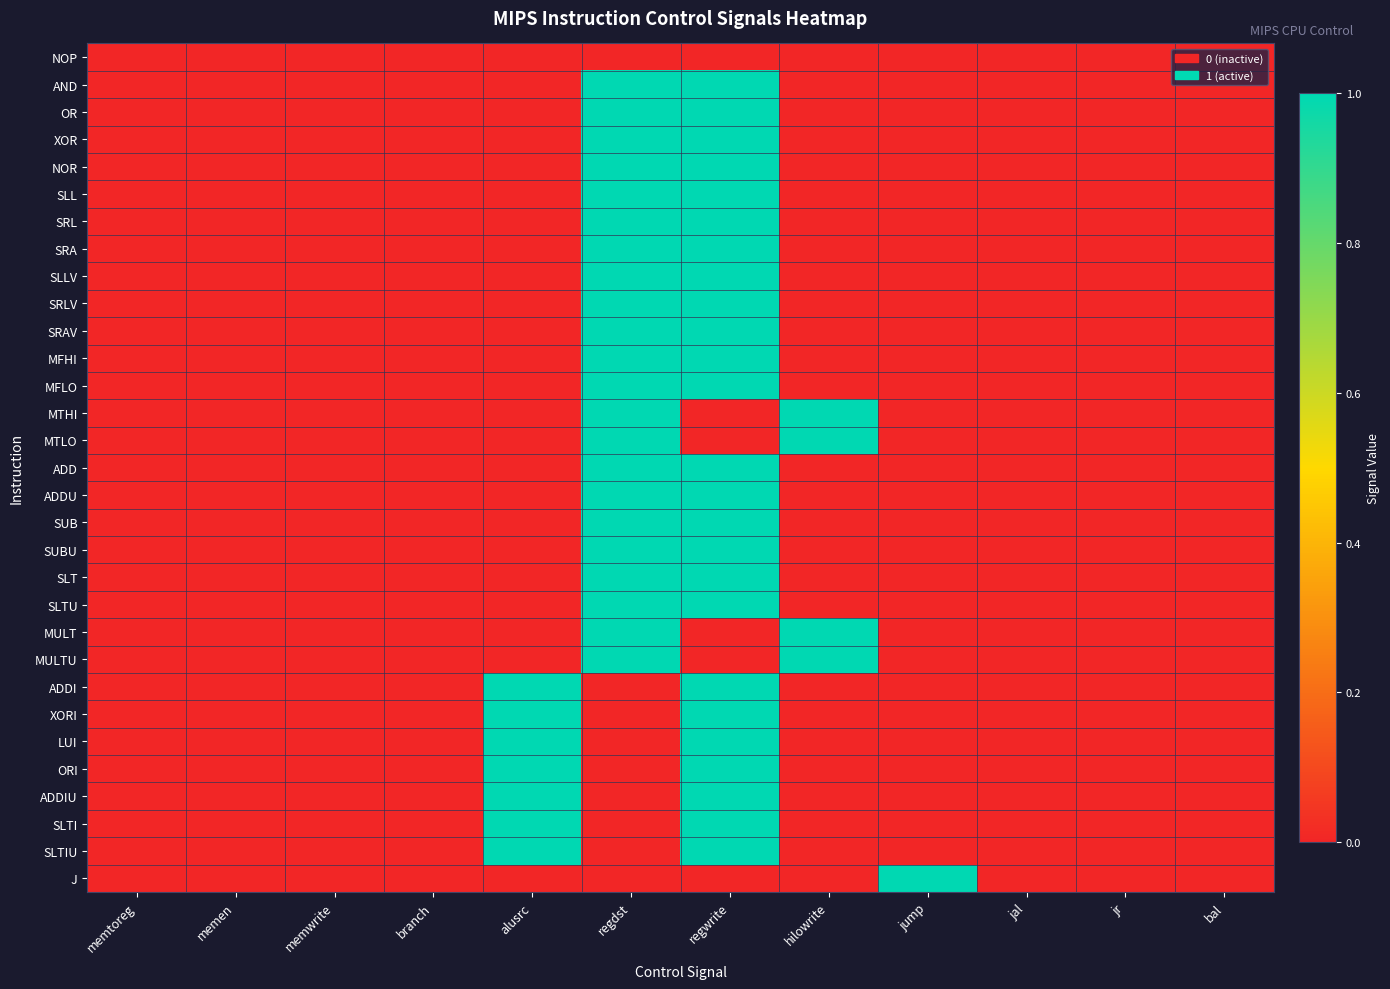

Reading left to right, extract all data points from this chart.

NOP: memtoreg=0	memen=0	memwrite=0	branch=0	alusrc=0	regdst=0	regwrite=0	hilowrite=0	jump=0	jal=0	jr=0	bal=0
AND: memtoreg=0	memen=0	memwrite=0	branch=0	alusrc=0	regdst=1	regwrite=1	hilowrite=0	jump=0	jal=0	jr=0	bal=0
OR: memtoreg=0	memen=0	memwrite=0	branch=0	alusrc=0	regdst=1	regwrite=1	hilowrite=0	jump=0	jal=0	jr=0	bal=0
XOR: memtoreg=0	memen=0	memwrite=0	branch=0	alusrc=0	regdst=1	regwrite=1	hilowrite=0	jump=0	jal=0	jr=0	bal=0
NOR: memtoreg=0	memen=0	memwrite=0	branch=0	alusrc=0	regdst=1	regwrite=1	hilowrite=0	jump=0	jal=0	jr=0	bal=0
SLL: memtoreg=0	memen=0	memwrite=0	branch=0	alusrc=0	regdst=1	regwrite=1	hilowrite=0	jump=0	jal=0	jr=0	bal=0
SRL: memtoreg=0	memen=0	memwrite=0	branch=0	alusrc=0	regdst=1	regwrite=1	hilowrite=0	jump=0	jal=0	jr=0	bal=0
SRA: memtoreg=0	memen=0	memwrite=0	branch=0	alusrc=0	regdst=1	regwrite=1	hilowrite=0	jump=0	jal=0	jr=0	bal=0
SLLV: memtoreg=0	memen=0	memwrite=0	branch=0	alusrc=0	regdst=1	regwrite=1	hilowrite=0	jump=0	jal=0	jr=0	bal=0
SRLV: memtoreg=0	memen=0	memwrite=0	branch=0	alusrc=0	regdst=1	regwrite=1	hilowrite=0	jump=0	jal=0	jr=0	bal=0
SRAV: memtoreg=0	memen=0	memwrite=0	branch=0	alusrc=0	regdst=1	regwrite=1	hilowrite=0	jump=0	jal=0	jr=0	bal=0
MFHI: memtoreg=0	memen=0	memwrite=0	branch=0	alusrc=0	regdst=1	regwrite=1	hilowrite=0	jump=0	jal=0	jr=0	bal=0
MFLO: memtoreg=0	memen=0	memwrite=0	branch=0	alusrc=0	regdst=1	regwrite=1	hilowrite=0	jump=0	jal=0	jr=0	bal=0
MTHI: memtoreg=0	memen=0	memwrite=0	branch=0	alusrc=0	regdst=1	regwrite=0	hilowrite=1	jump=0	jal=0	jr=0	bal=0
MTLO: memtoreg=0	memen=0	memwrite=0	branch=0	alusrc=0	regdst=1	regwrite=0	hilowrite=1	jump=0	jal=0	jr=0	bal=0
ADD: memtoreg=0	memen=0	memwrite=0	branch=0	alusrc=0	regdst=1	regwrite=1	hilowrite=0	jump=0	jal=0	jr=0	bal=0
ADDU: memtoreg=0	memen=0	memwrite=0	branch=0	alusrc=0	regdst=1	regwrite=1	hilowrite=0	jump=0	jal=0	jr=0	bal=0
SUB: memtoreg=0	memen=0	memwrite=0	branch=0	alusrc=0	regdst=1	regwrite=1	hilowrite=0	jump=0	jal=0	jr=0	bal=0
SUBU: memtoreg=0	memen=0	memwrite=0	branch=0	alusrc=0	regdst=1	regwrite=1	hilowrite=0	jump=0	jal=0	jr=0	bal=0
SLT: memtoreg=0	memen=0	memwrite=0	branch=0	alusrc=0	regdst=1	regwrite=1	hilowrite=0	jump=0	jal=0	jr=0	bal=0
SLTU: memtoreg=0	memen=0	memwrite=0	branch=0	alusrc=0	regdst=1	regwrite=1	hilowrite=0	jump=0	jal=0	jr=0	bal=0
MULT: memtoreg=0	memen=0	memwrite=0	branch=0	alusrc=0	regdst=1	regwrite=0	hilowrite=1	jump=0	jal=0	jr=0	bal=0
MULTU: memtoreg=0	memen=0	memwrite=0	branch=0	alusrc=0	regdst=1	regwrite=0	hilowrite=1	jump=0	jal=0	jr=0	bal=0
ADDI: memtoreg=0	memen=0	memwrite=0	branch=0	alusrc=1	regdst=0	regwrite=1	hilowrite=0	jump=0	jal=0	jr=0	bal=0
XORI: memtoreg=0	memen=0	memwrite=0	branch=0	alusrc=1	regdst=0	regwrite=1	hilowrite=0	jump=0	jal=0	jr=0	bal=0
LUI: memtoreg=0	memen=0	memwrite=0	branch=0	alusrc=1	regdst=0	regwrite=1	hilowrite=0	jump=0	jal=0	jr=0	bal=0
ORI: memtoreg=0	memen=0	memwrite=0	branch=0	alusrc=1	regdst=0	regwrite=1	hilowrite=0	jump=0	jal=0	jr=0	bal=0
ADDIU: memtoreg=0	memen=0	memwrite=0	branch=0	alusrc=1	regdst=0	regwrite=1	hilowrite=0	jump=0	jal=0	jr=0	bal=0
SLTI: memtoreg=0	memen=0	memwrite=0	branch=0	alusrc=1	regdst=0	regwrite=1	hilowrite=0	jump=0	jal=0	jr=0	bal=0
SLTIU: memtoreg=0	memen=0	memwrite=0	branch=0	alusrc=1	regdst=0	regwrite=1	hilowrite=0	jump=0	jal=0	jr=0	bal=0
J: memtoreg=0	memen=0	memwrite=0	branch=0	alusrc=0	regdst=0	regwrite=0	hilowrite=0	jump=1	jal=0	jr=0	bal=0